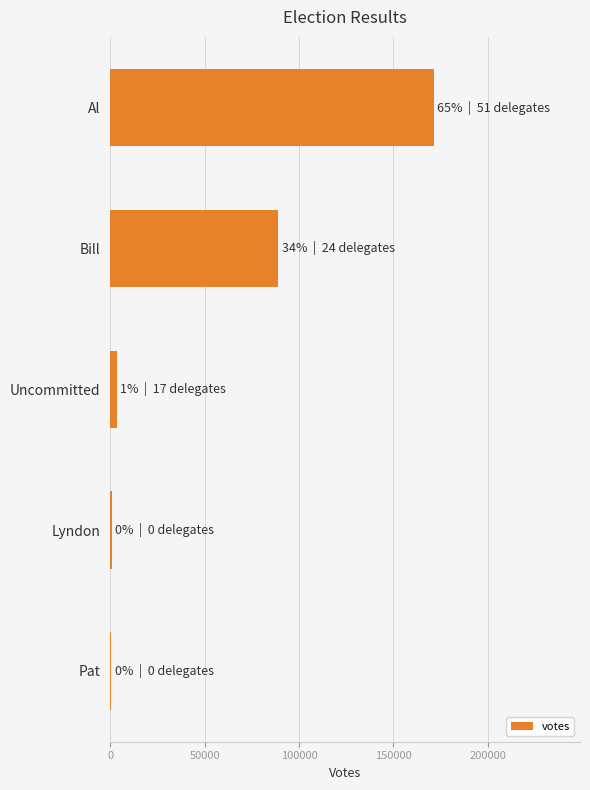

What is the sum of all values?

265489